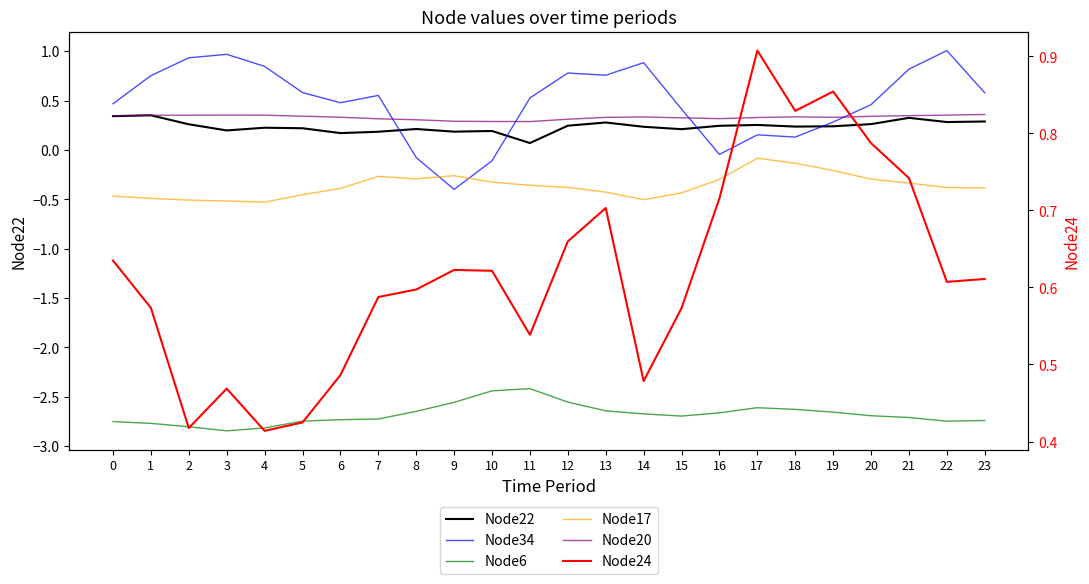

True or false: Node6 and Node34 intersect in this chart.

False